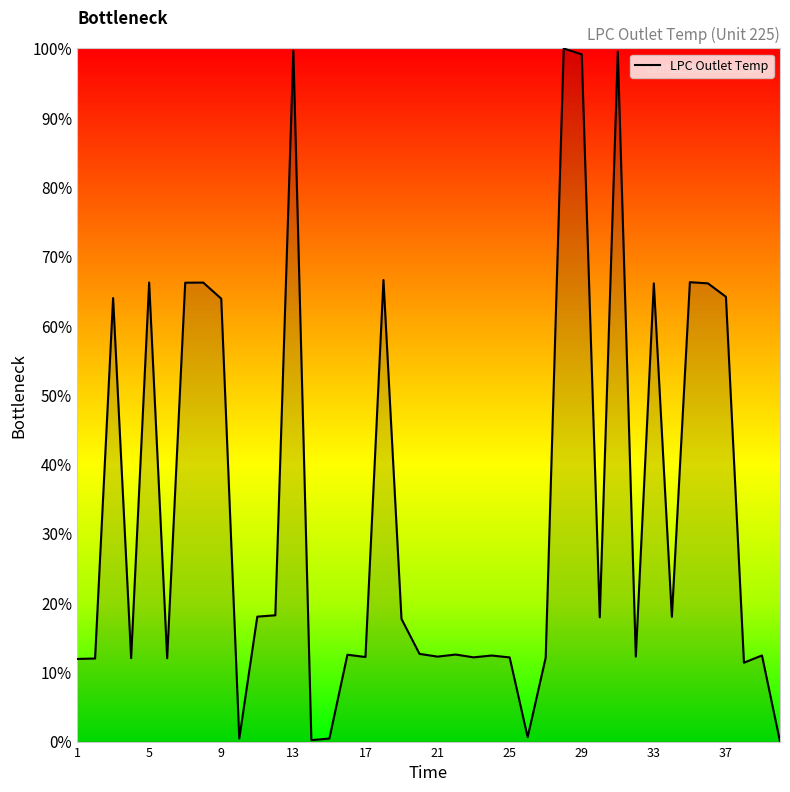

What is the greatest value displayed?

100.0